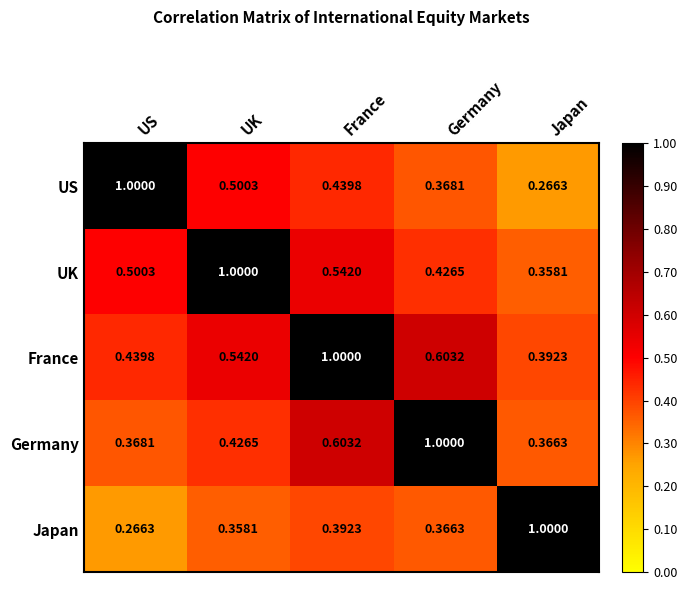

Is the value of Germany at US greater than the value of Japan at US?

Yes